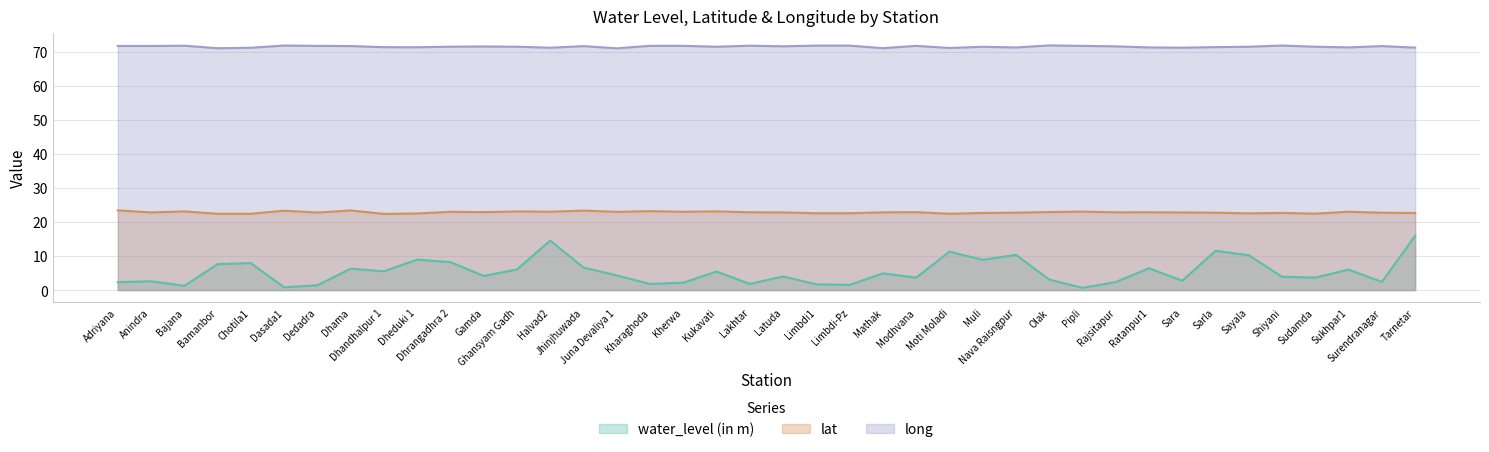

The lat series shows 6.7 at Ghansyam Gadh. True or false?

False